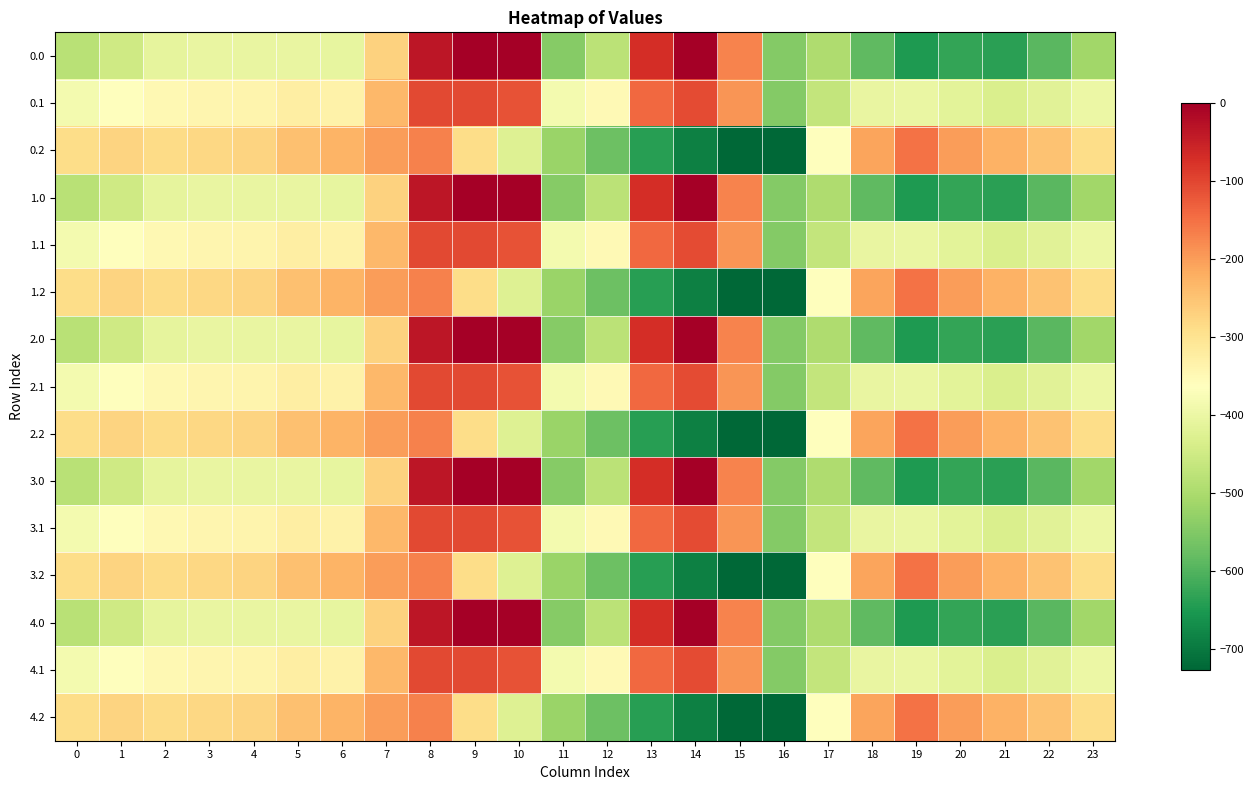

What is the difference between the highest and lowest values at 4?

130.5